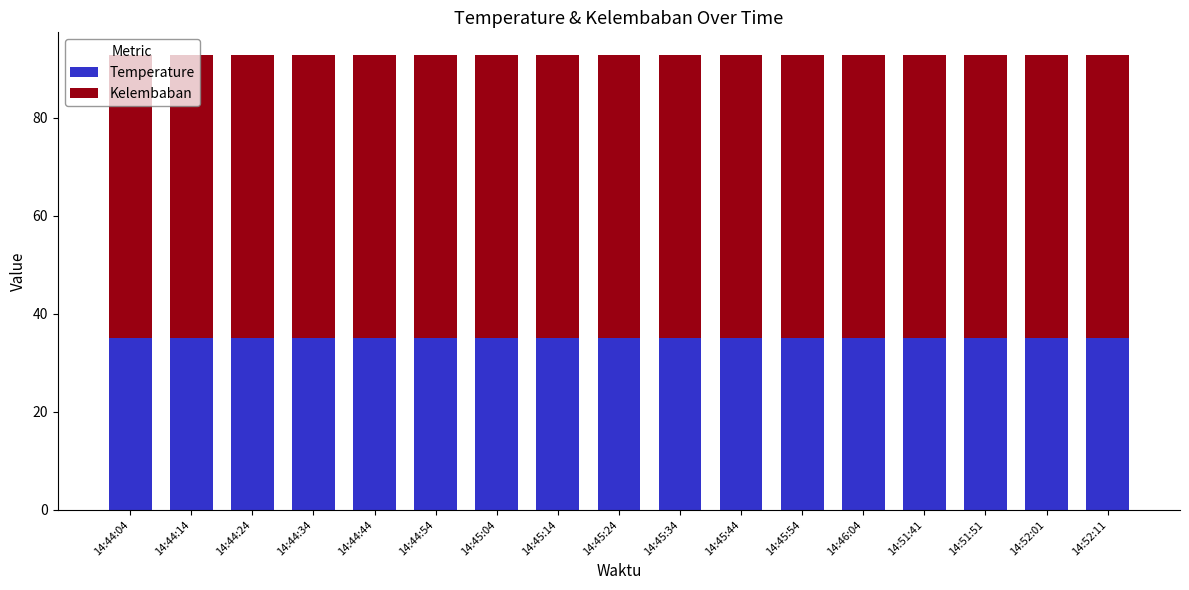

What is the value of the Temperature bar at the 5th from the left?

35.2